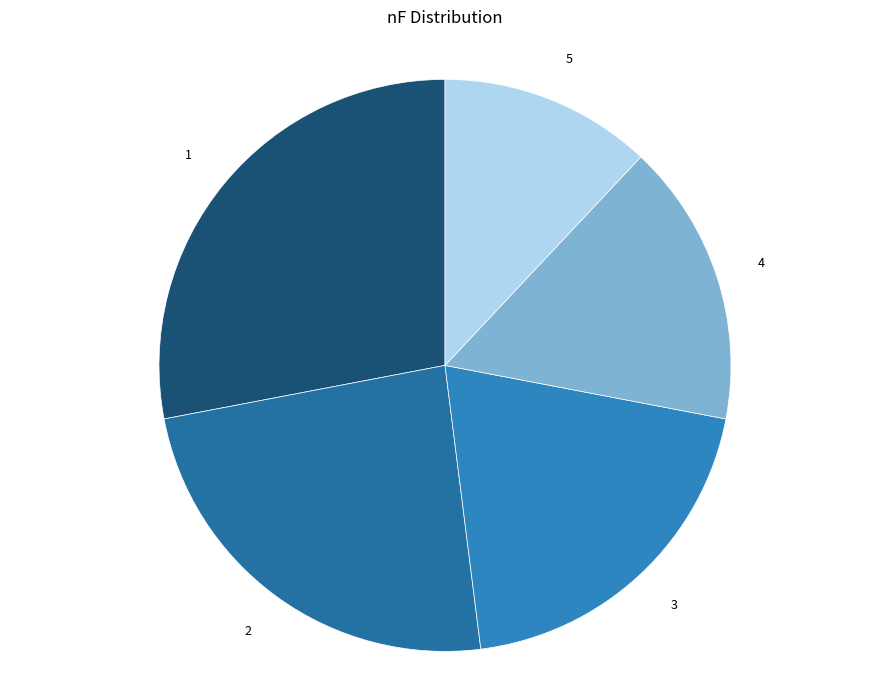

To the nearest percent, what is the difference between the largest and smallest slice percentages?

16%